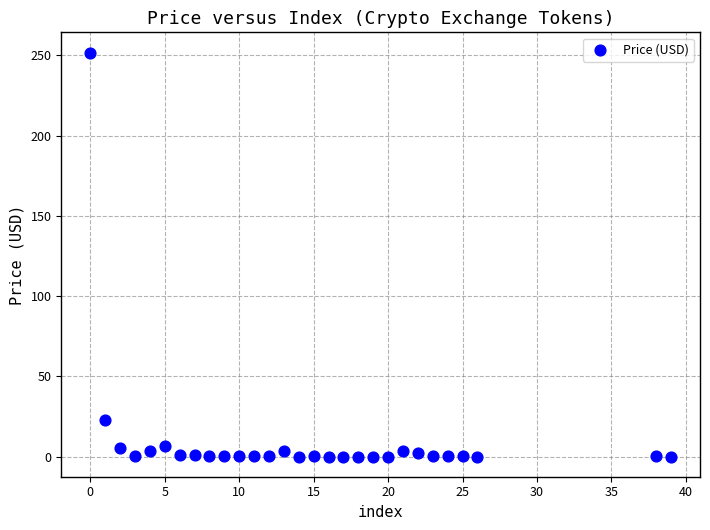

What is the range of Y values (max minus min)?

251.7